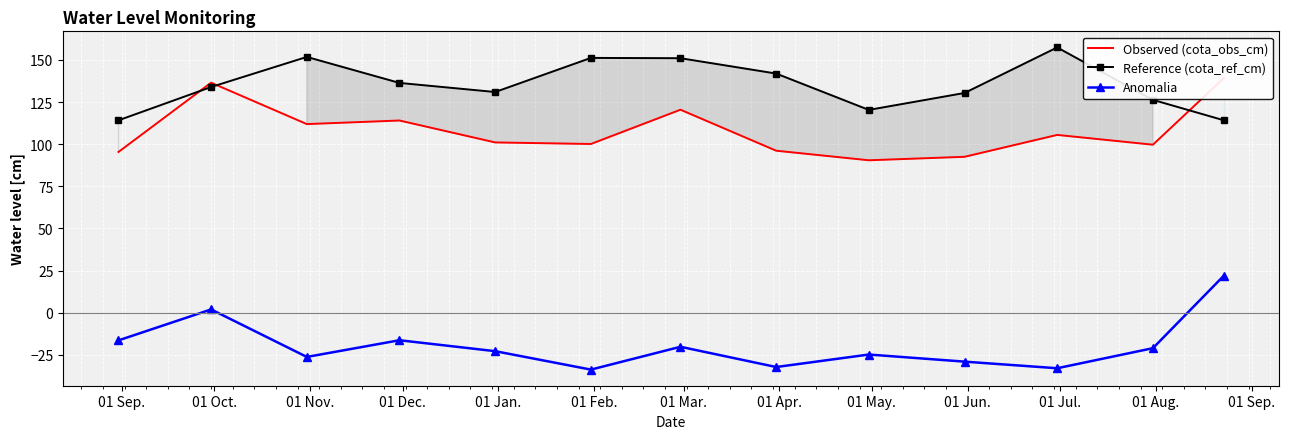

Which series has the largest total across all categories?

Reference (cota_ref_cm)